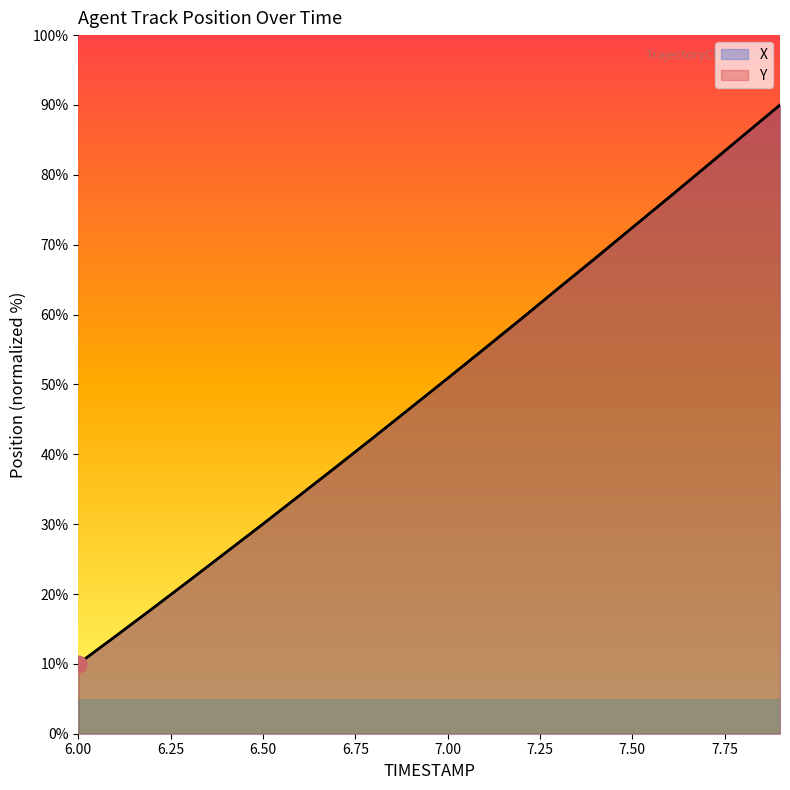

The value of X at 6.8 is 42.4. True or false?

True